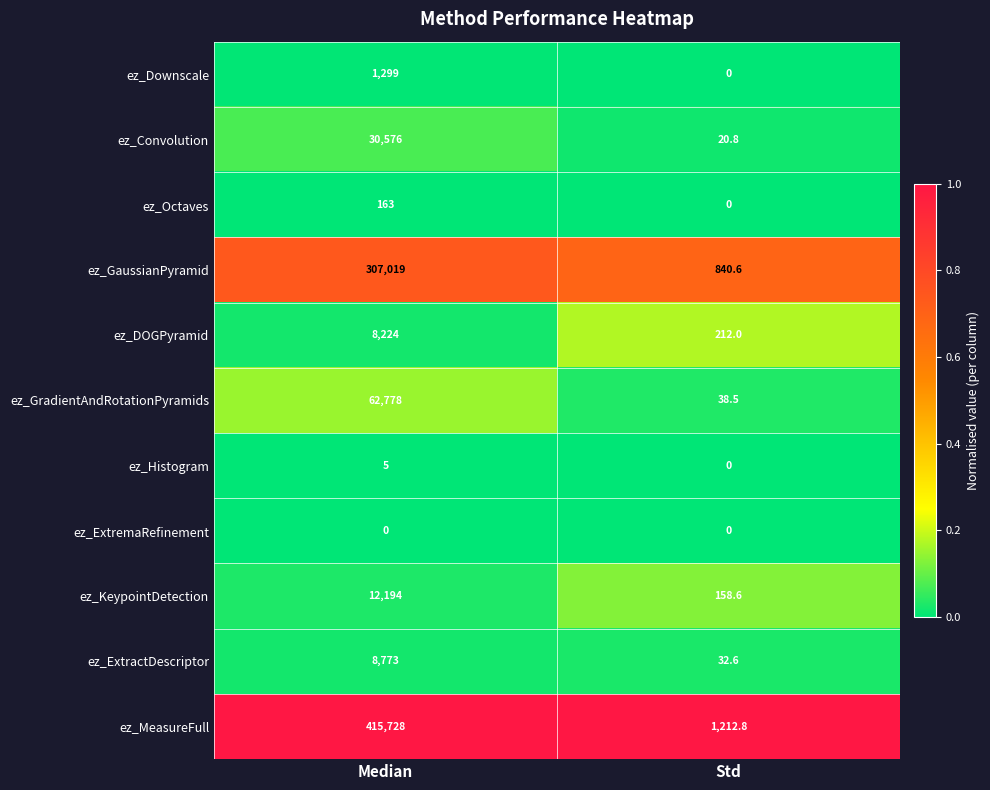

At how many categories does at least one series exceed 0?

2